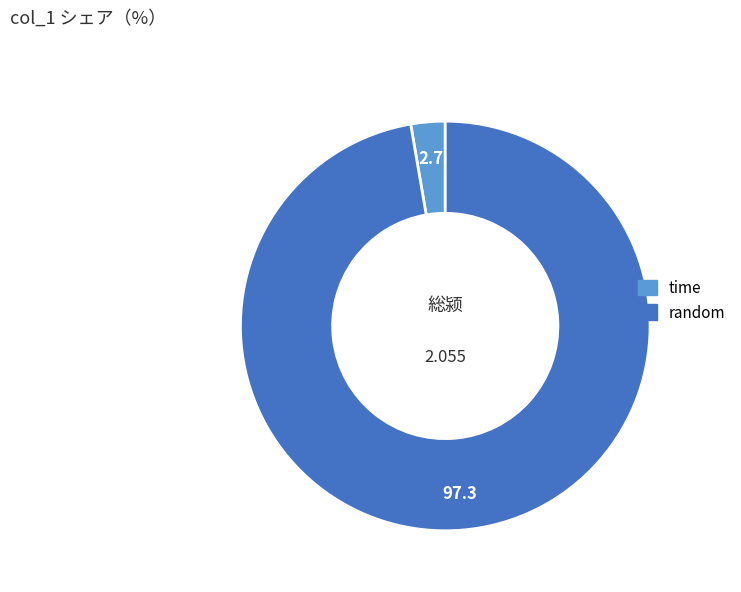

Does any single category account for the majority?

Yes